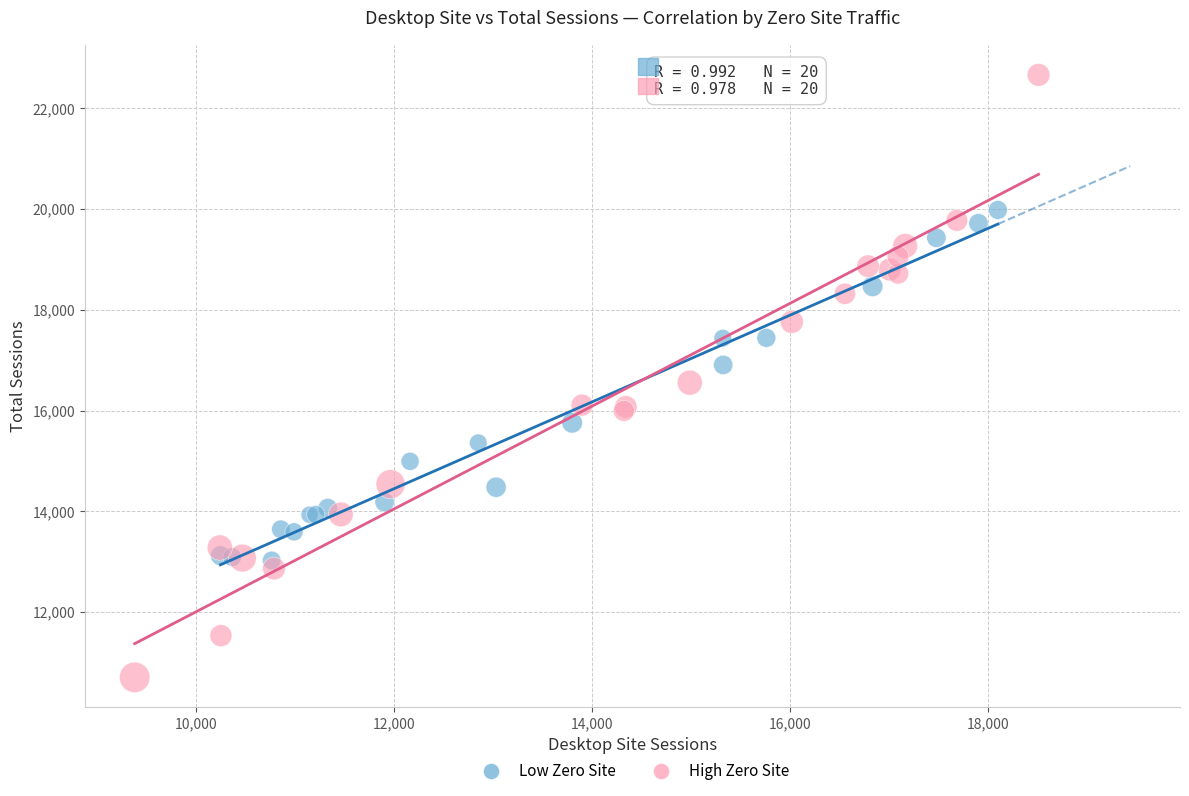

Which series reaches the maximum Y coordinate?

High Zero Site